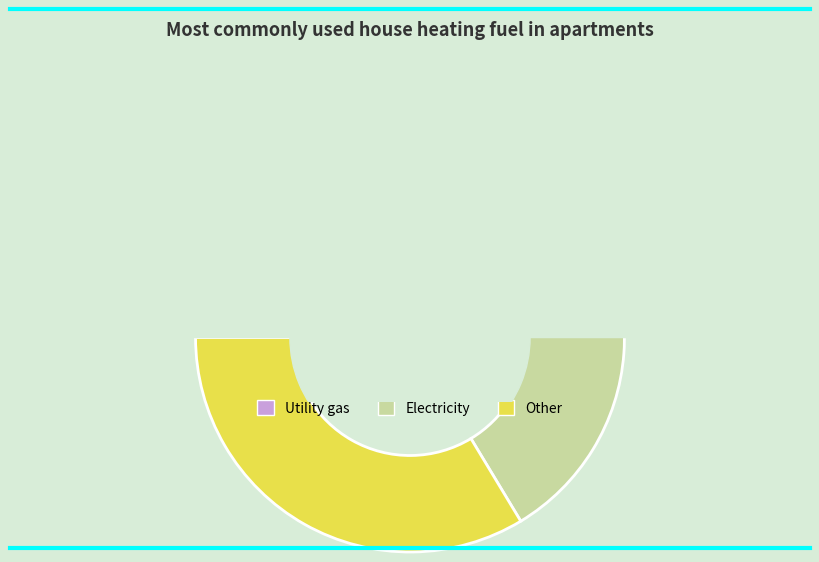

To the nearest percent, what percentage of the pie is 0.1?

30%